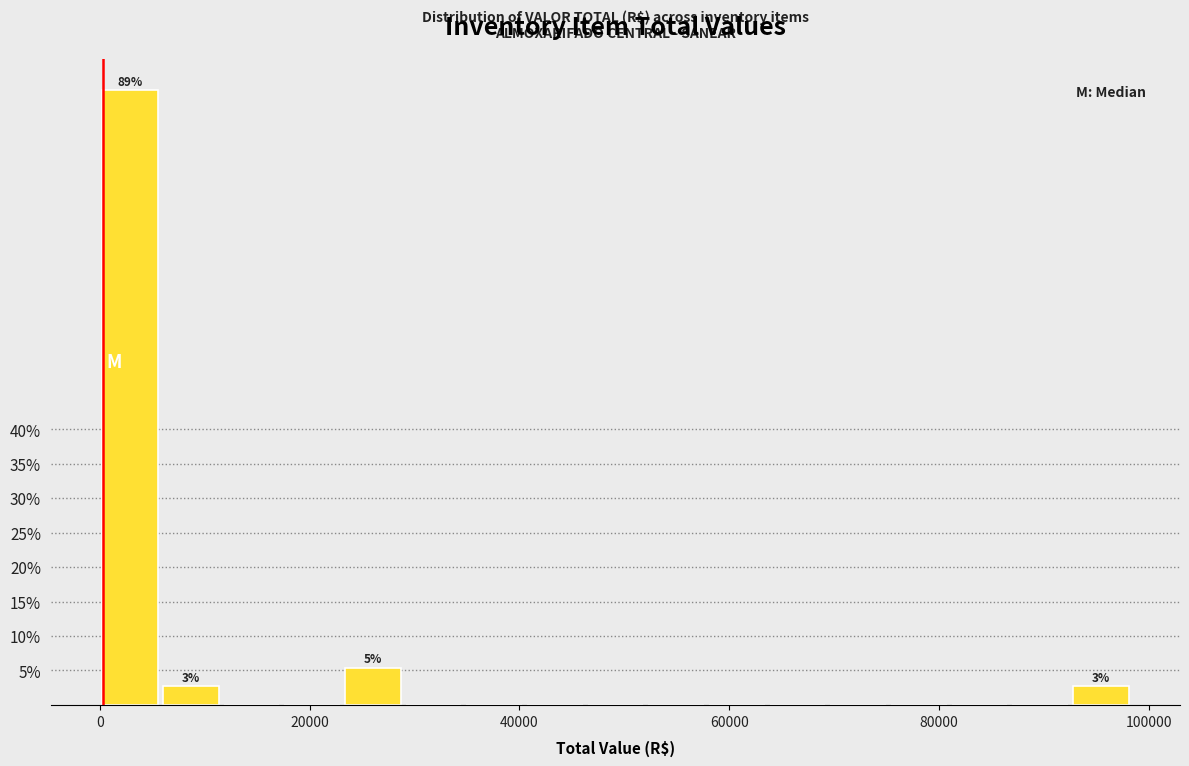

Around what value on the x-axis is the tallest bar? Give the approximate position of its centre, as read against the axis.

2000